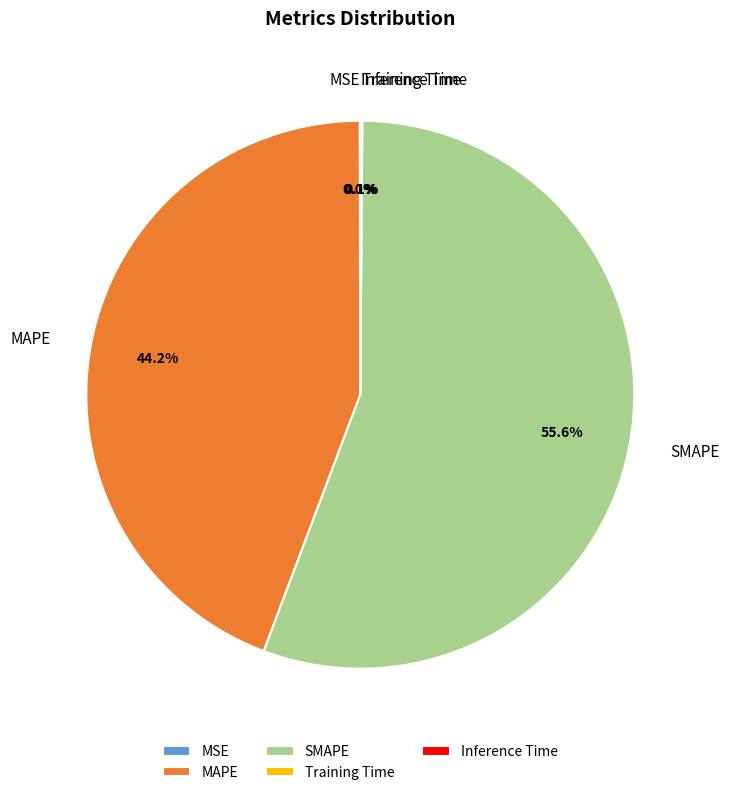

Which slice is the largest?

SMAPE